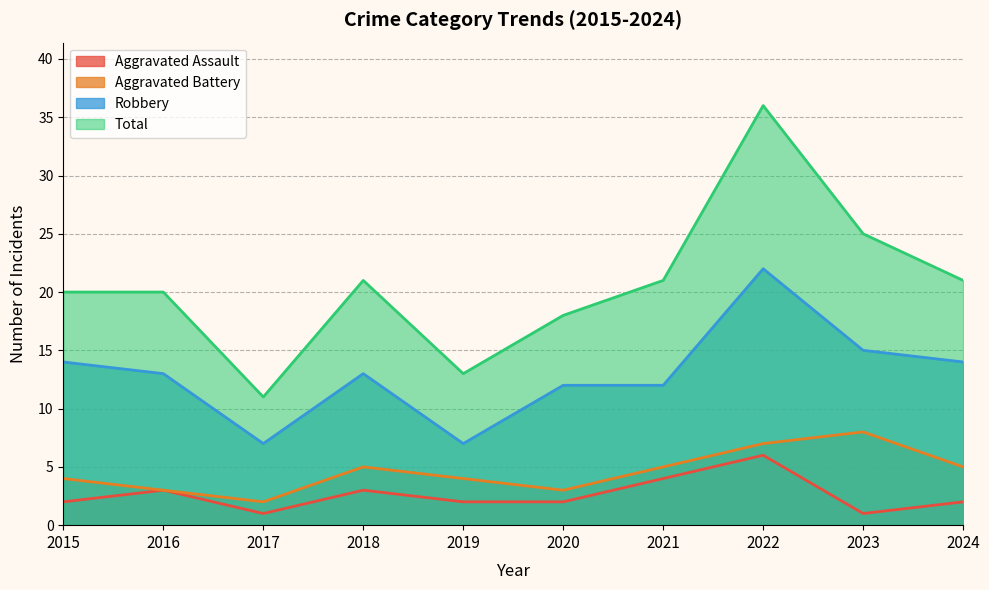

What is the total value across all series at 2016?

39